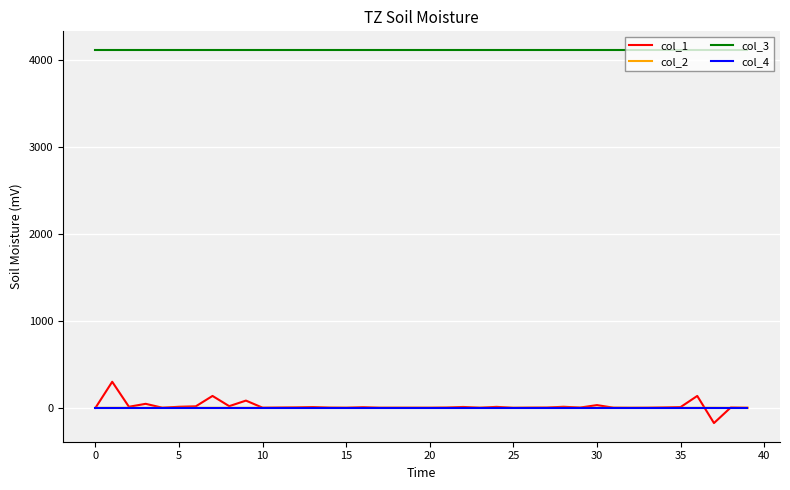

How many lines are shown in the chart?

4